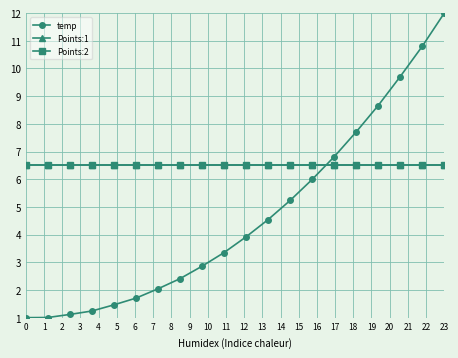

Does the chart have visible grid lines?

Yes